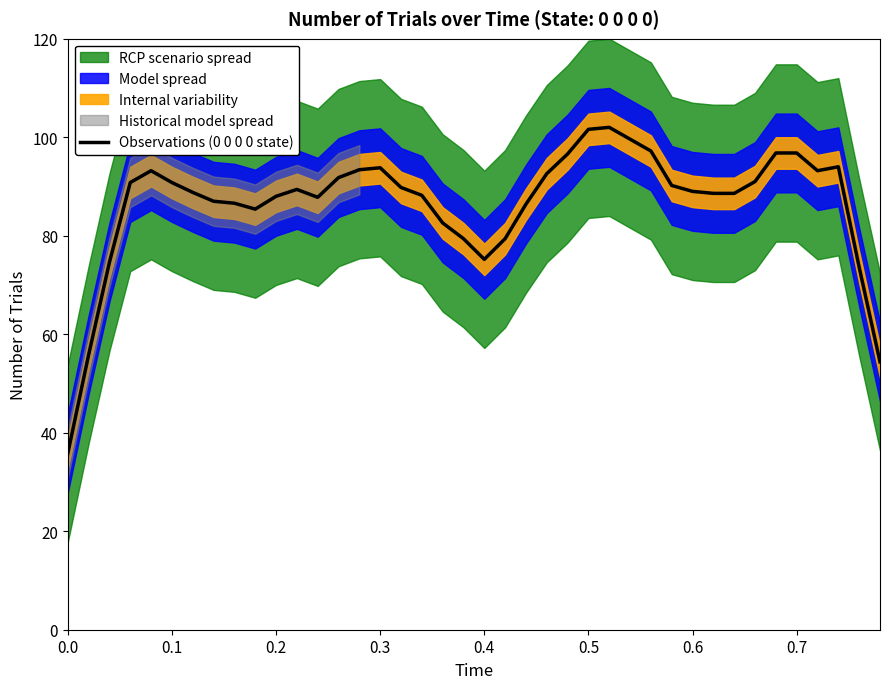

What is the highest value of the Observations (0 0 0 0 state) series?

102.0